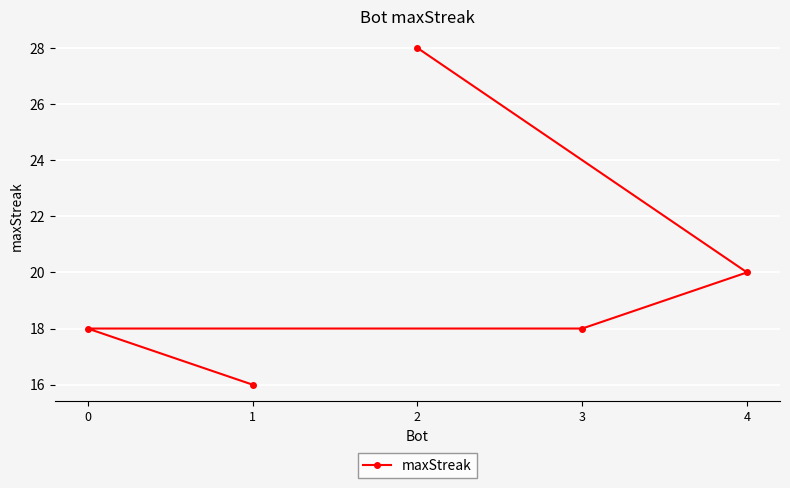

Count the number of categories in the chart.

5